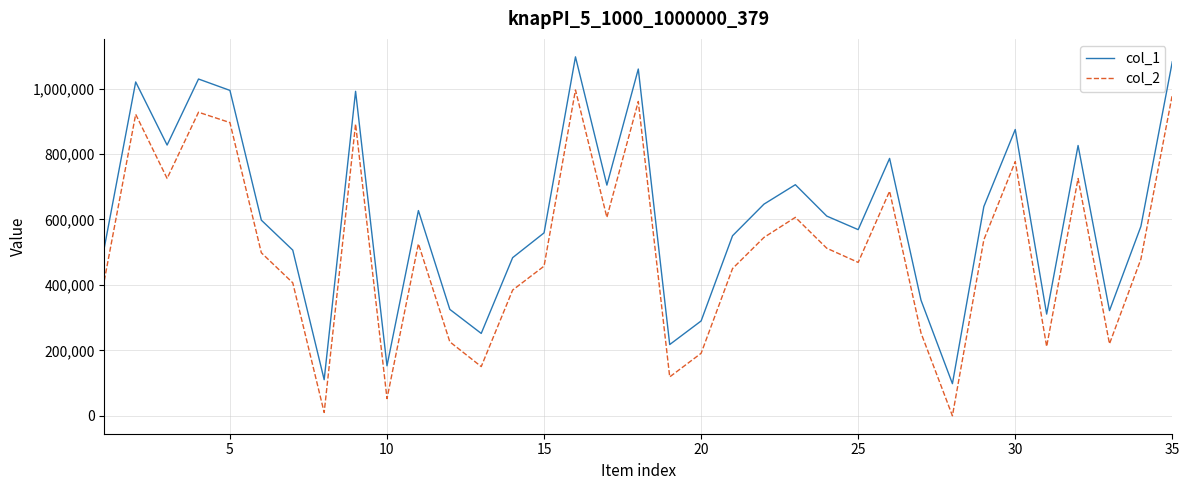

Which series has the largest range (max minus min)?

col_1